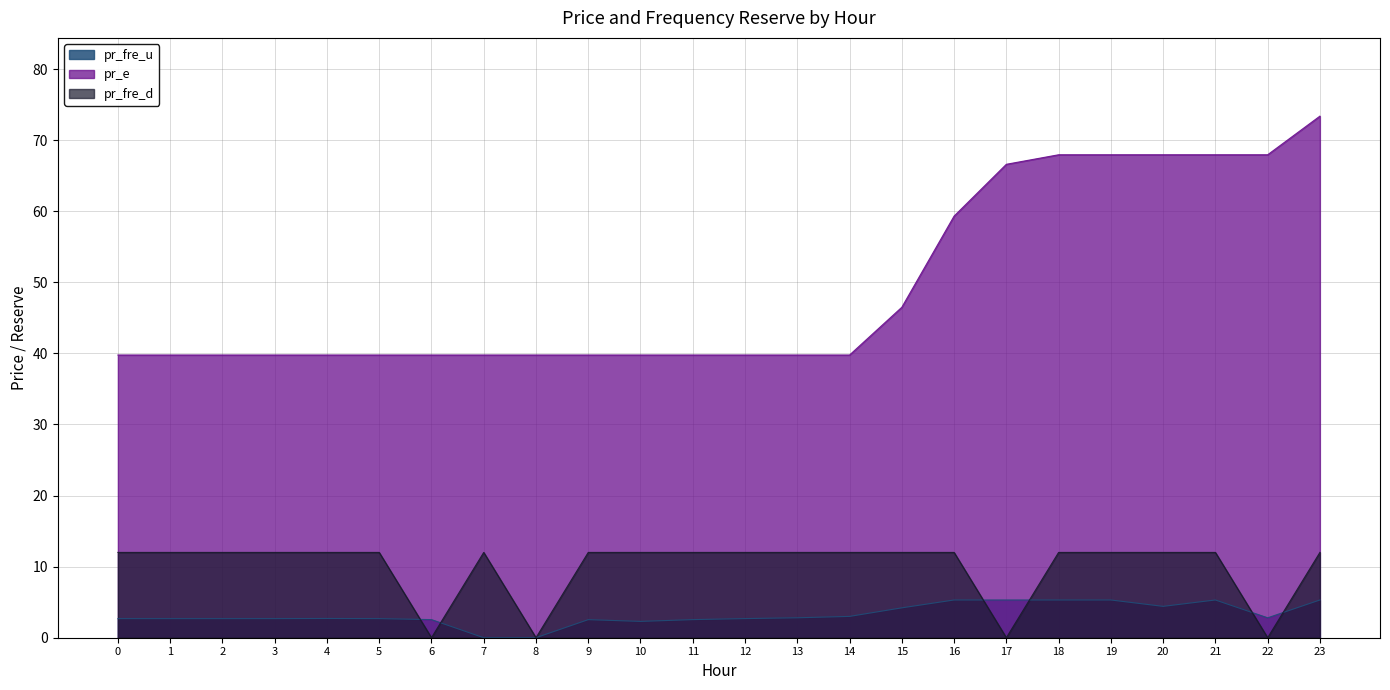

What are all the series names shown in the legend?

pr_fre_u, pr_e, pr_fre_d